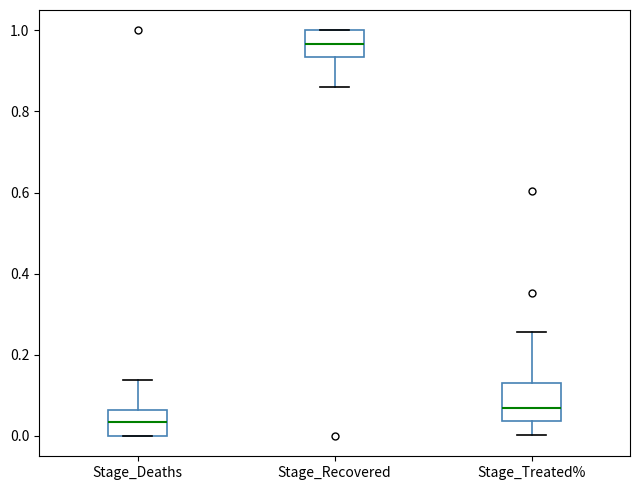

Which box has the lowest median line?

Stage_Deaths